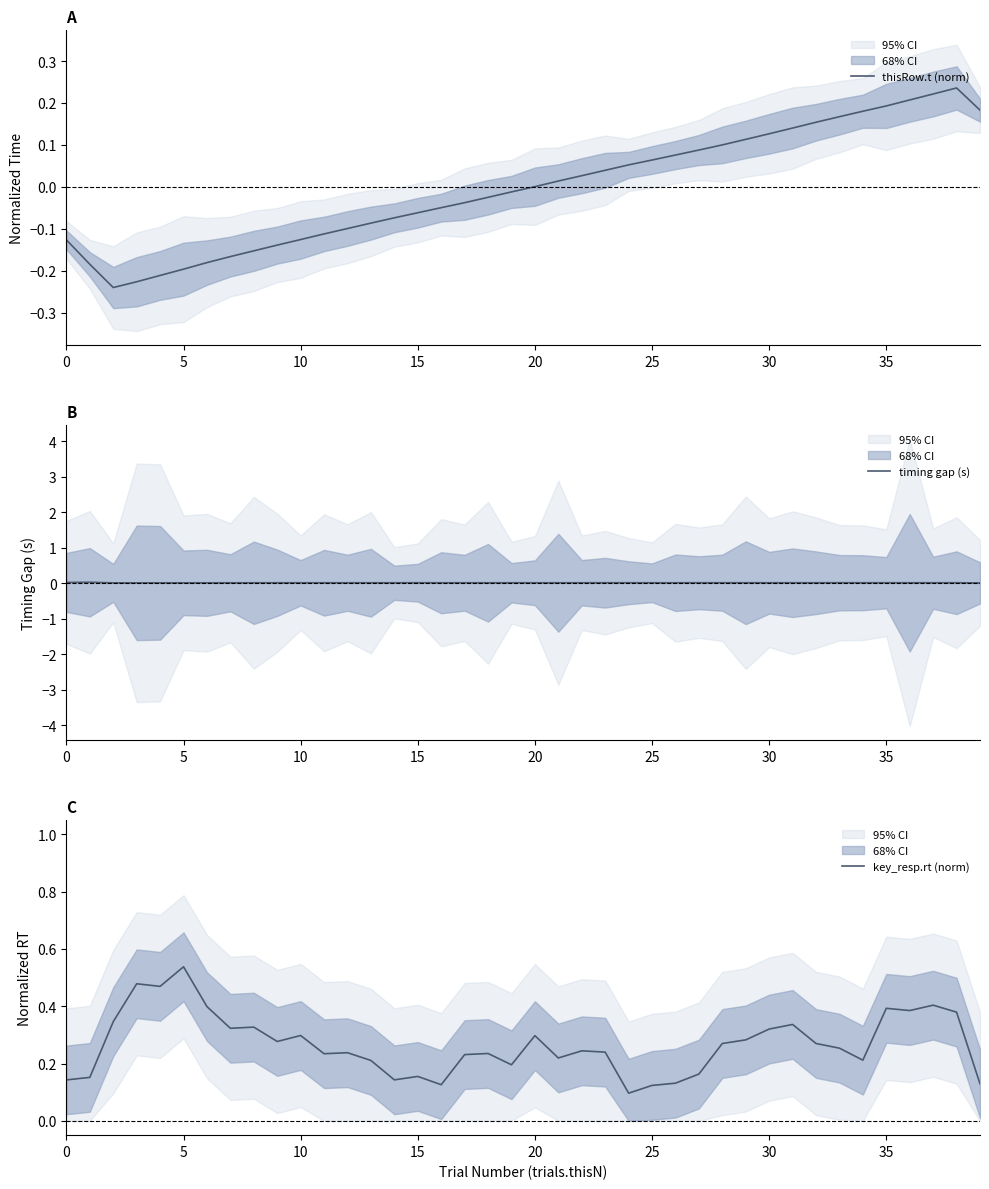

How many lines are shown in the chart?

3